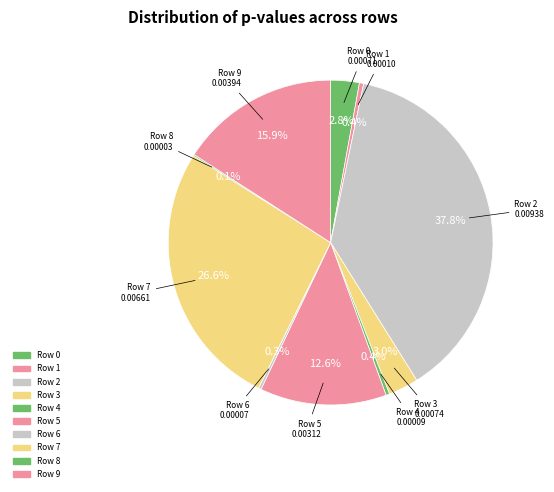

How many segments does this pie chart have?

10